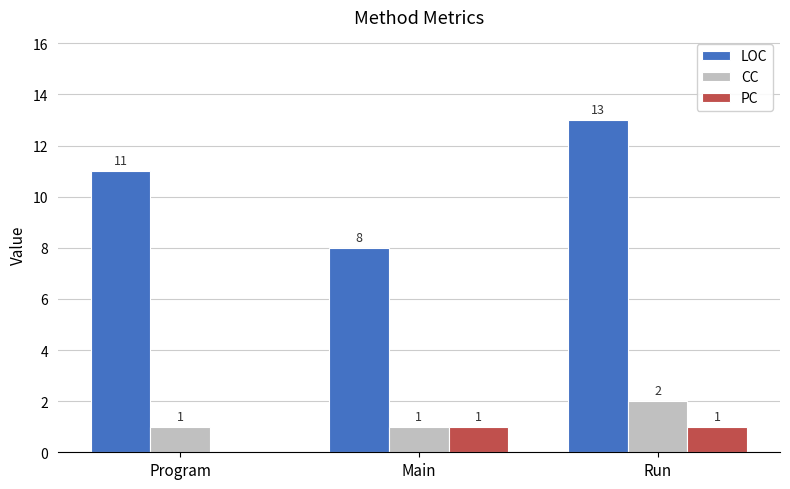

What is the difference between the PC values at Program and Main?

1